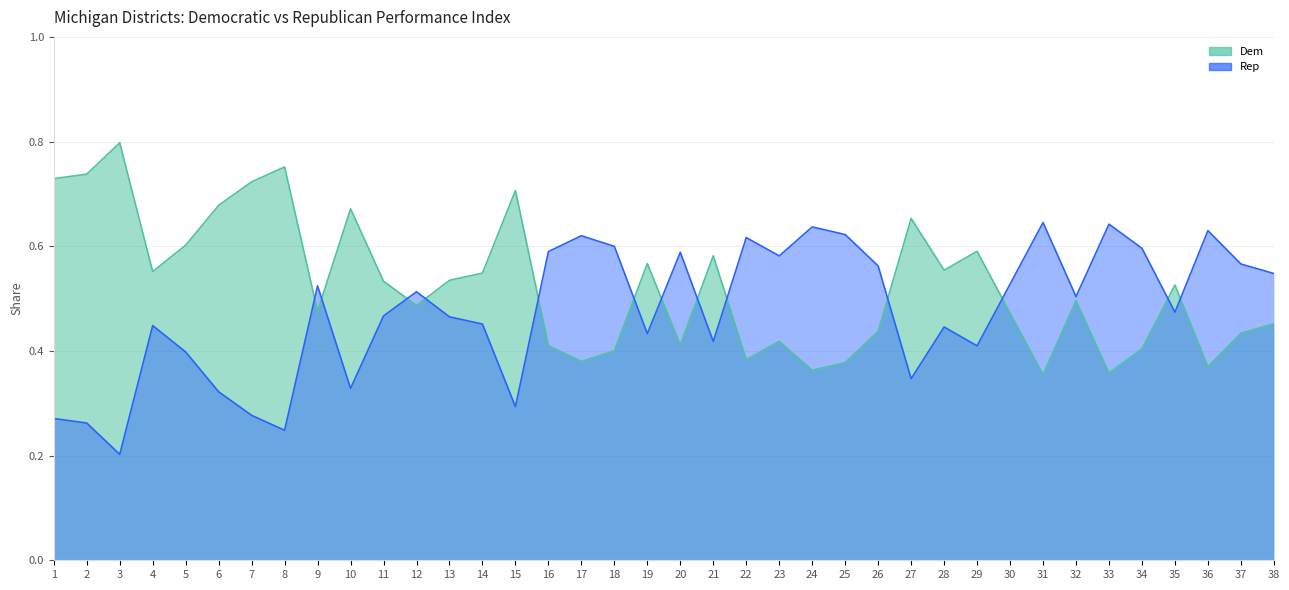

Is the value of Dem at 22 greater than the value of Rep at 28?

No